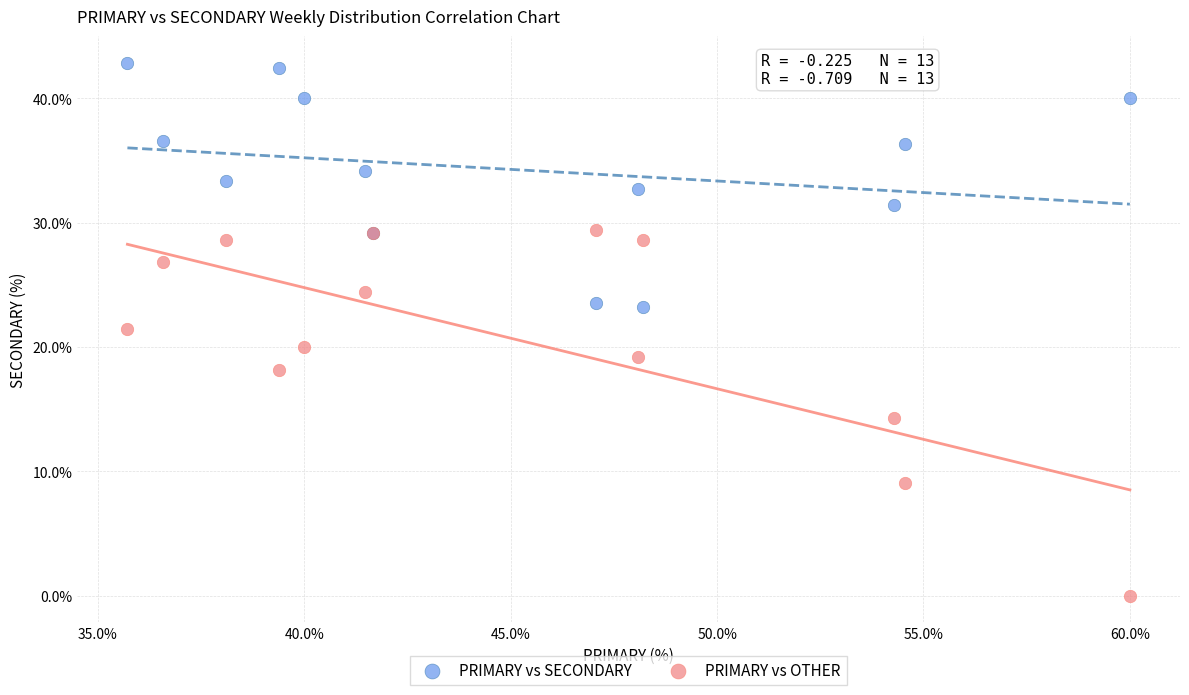

Which series reaches the maximum Y coordinate?

PRIMARY vs SECONDARY